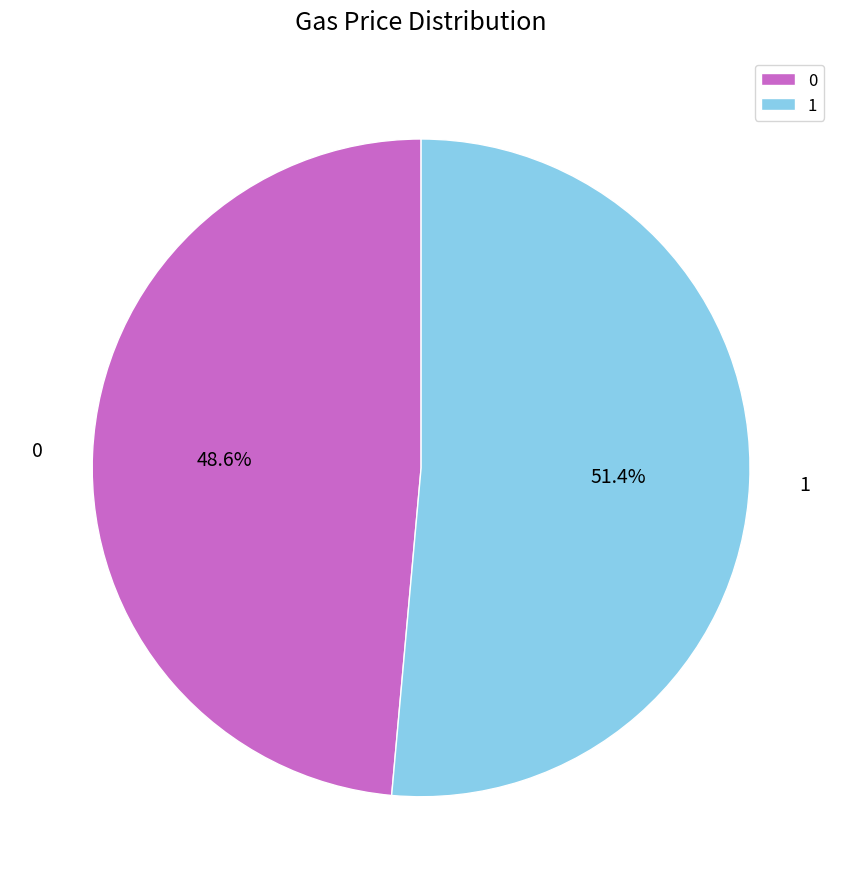

How many slices are in this pie chart?

2